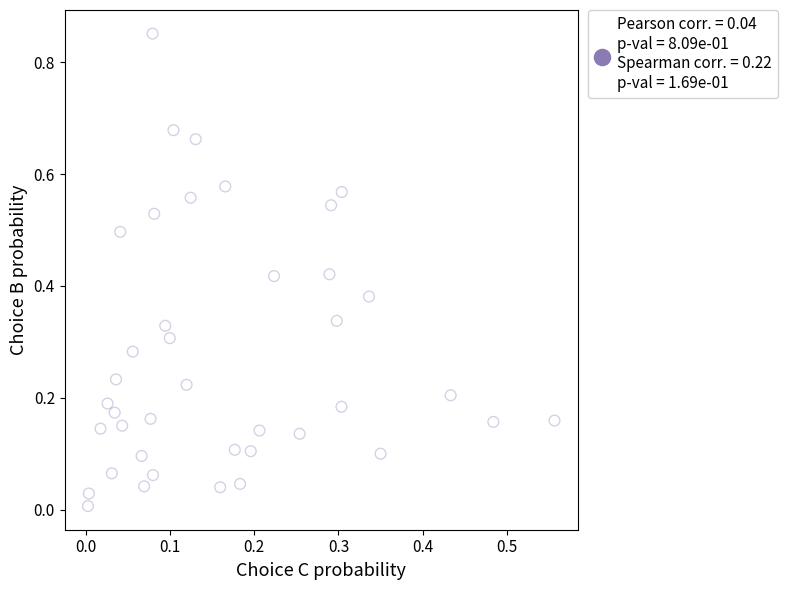

Count the number of points in this scatter plot.

40